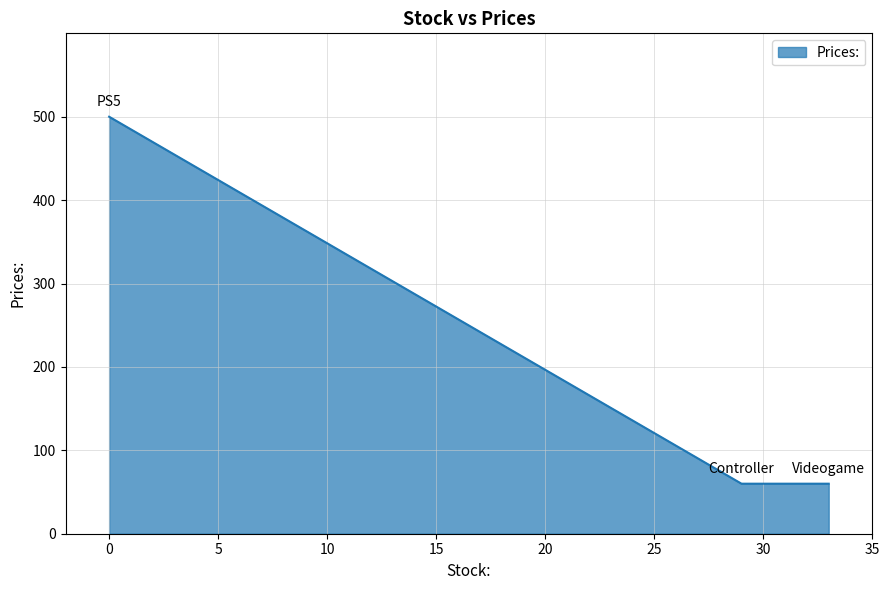

What is the minimum value shown in the chart?

60.0